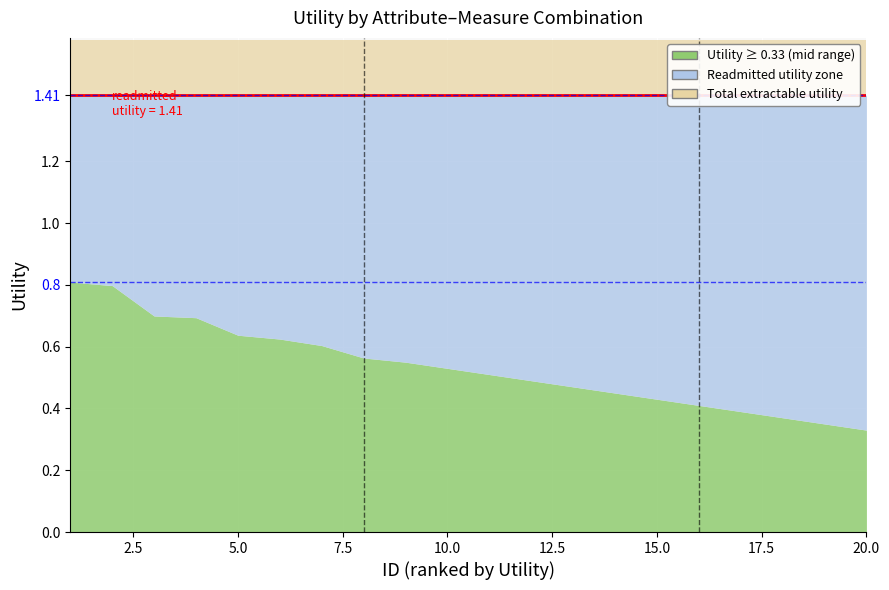

At which category is the sum across all series the highest?

1